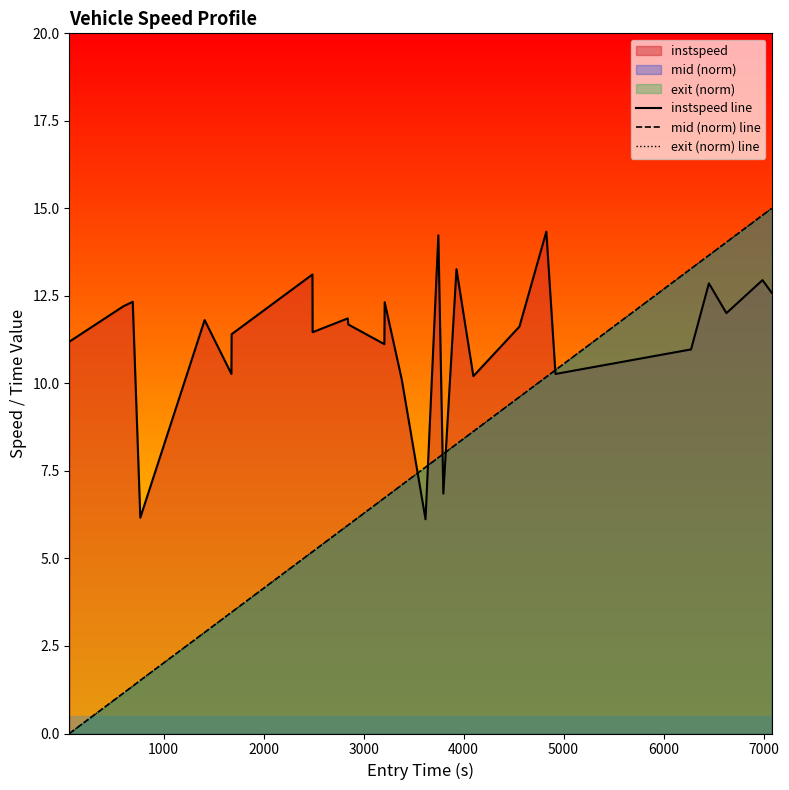

Which series has the largest total across all categories?

instspeed line